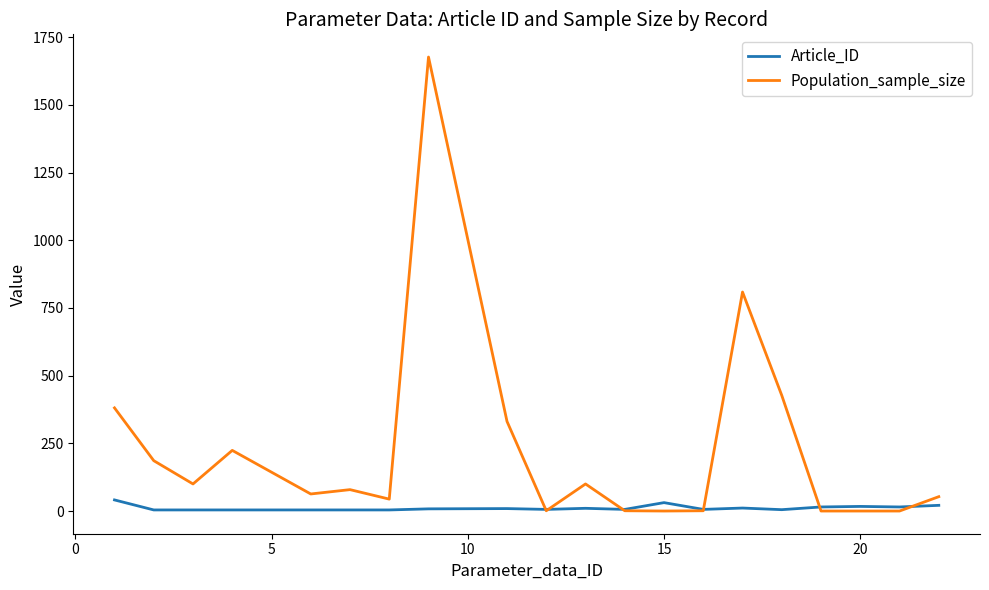

Which series has the widest spread of values?

Population_sample_size